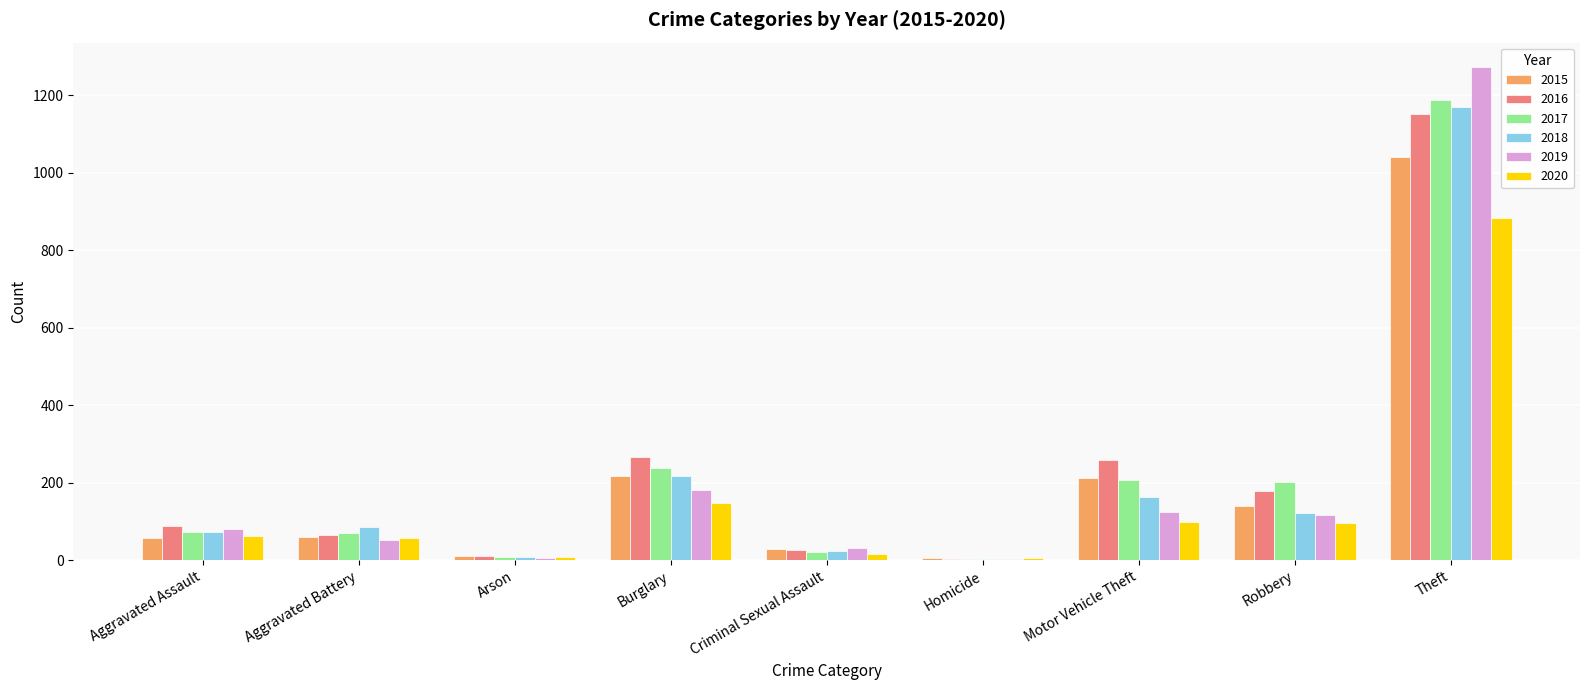

Where is 2018 nearest to the value 587?

Burglary